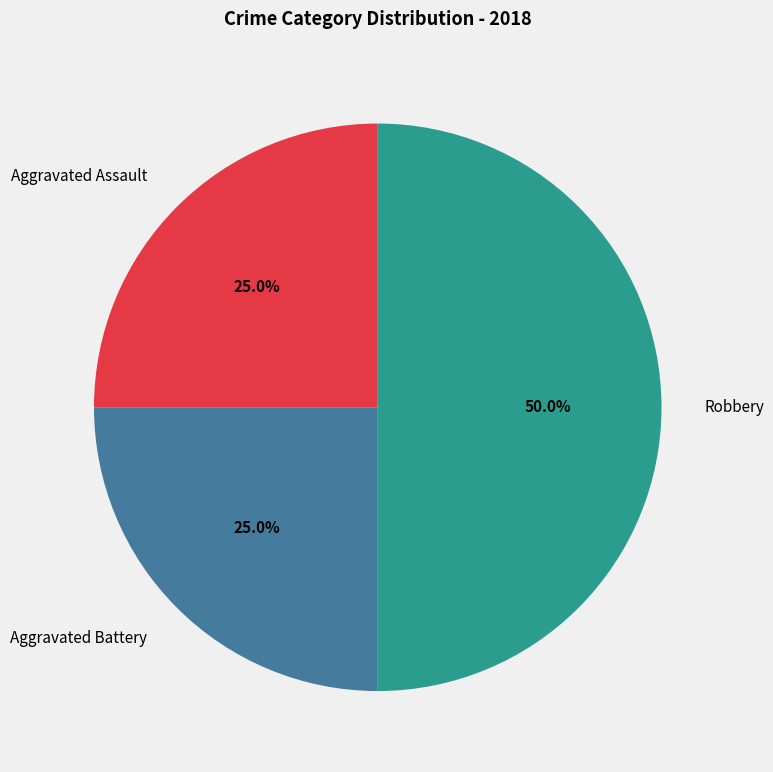

What is the ratio of the value at Robbery to the value at Aggravated Assault?

2.0